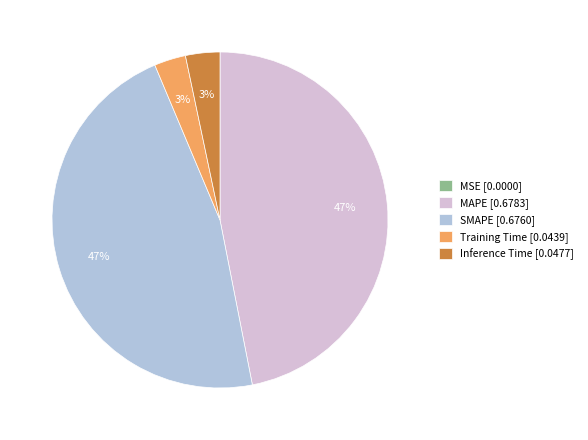

Which has a higher value, Training Time [0.0439] or SMAPE [0.6760]?

SMAPE [0.6760]